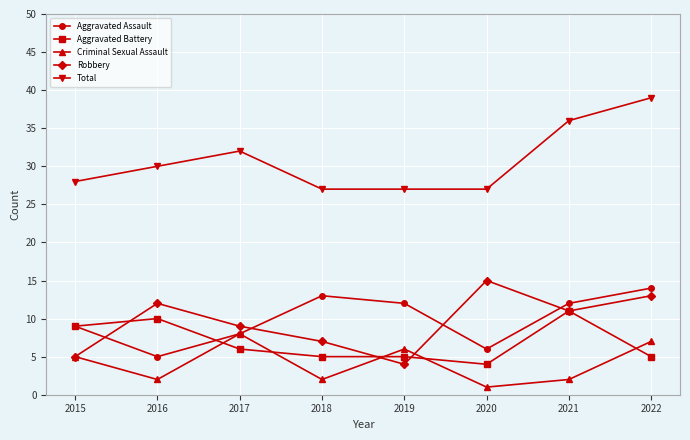

Reading left to right, transcribe all the data shown in this chart.

Aggravated Assault: 2015=9	2016=5	2017=8	2018=13	2019=12	2020=6	2021=12	2022=14
Aggravated Battery: 2015=9	2016=10	2017=6	2018=5	2019=5	2020=4	2021=11	2022=5
Criminal Sexual Assault: 2015=5	2016=2	2017=8	2018=2	2019=6	2020=1	2021=2	2022=7
Robbery: 2015=5	2016=12	2017=9	2018=7	2019=4	2020=15	2021=11	2022=13
Total: 2015=28	2016=30	2017=32	2018=27	2019=27	2020=27	2021=36	2022=39